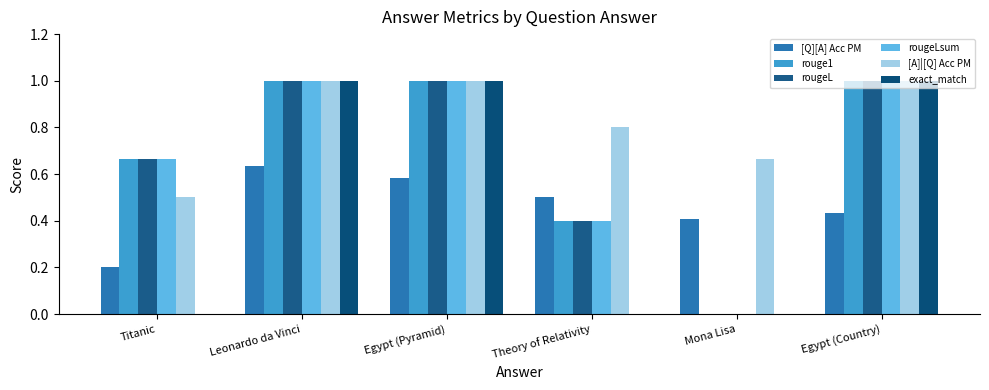

How many categories are shown in the chart?

6